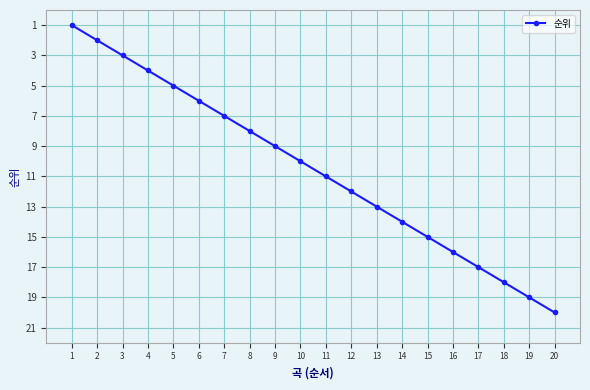

Is it true that the value at 10 is 7?

False